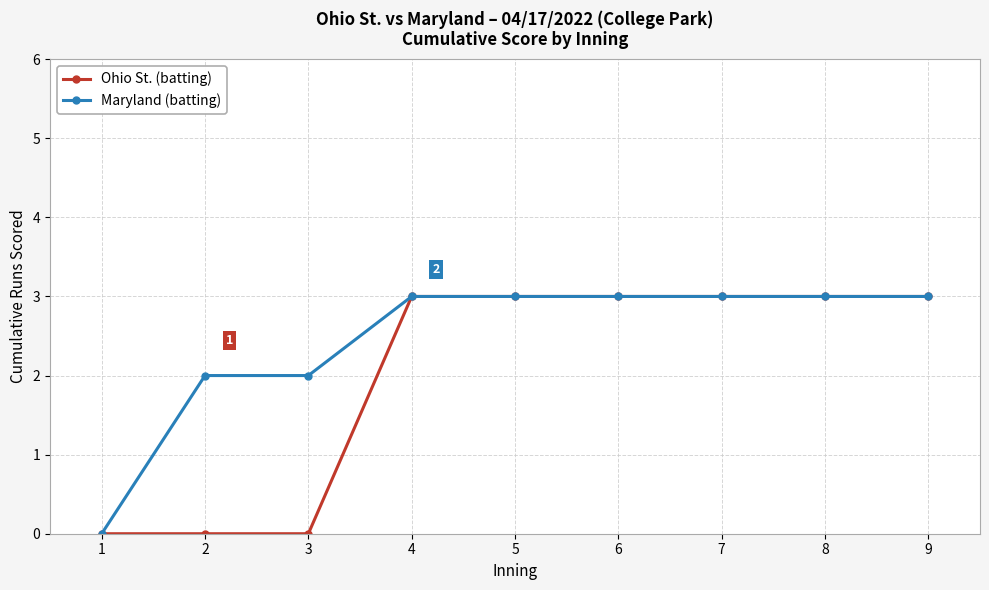

Reading left to right, transcribe all the data shown in this chart.

Ohio St. (batting): 0	0	0	3	3	3	3	3	3
Maryland (batting): 0	2	2	3	3	3	3	3	3